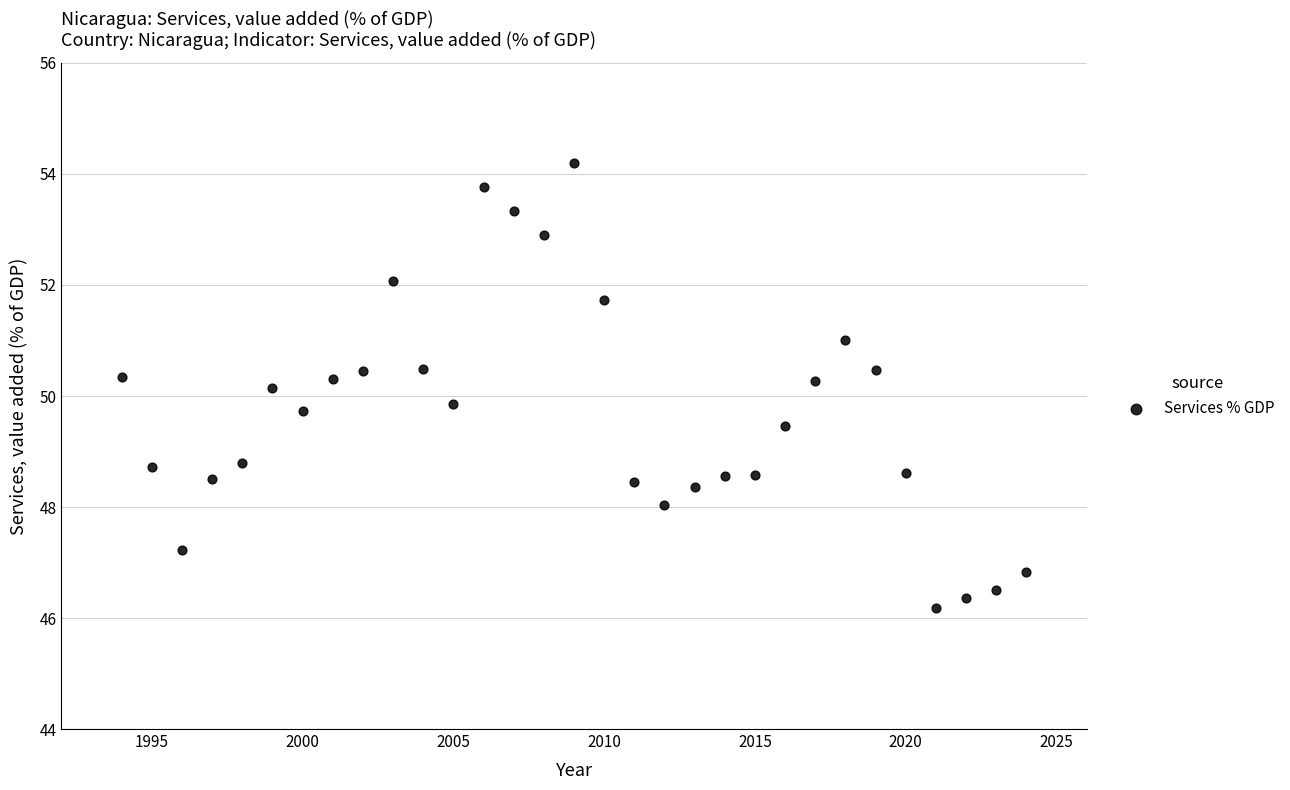

What is the range of Y values (max minus min)?

8.0